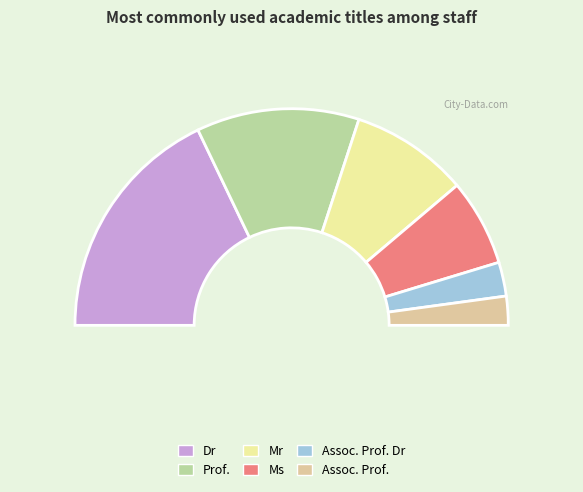

Which category has the biggest portion of the pie?

Dr